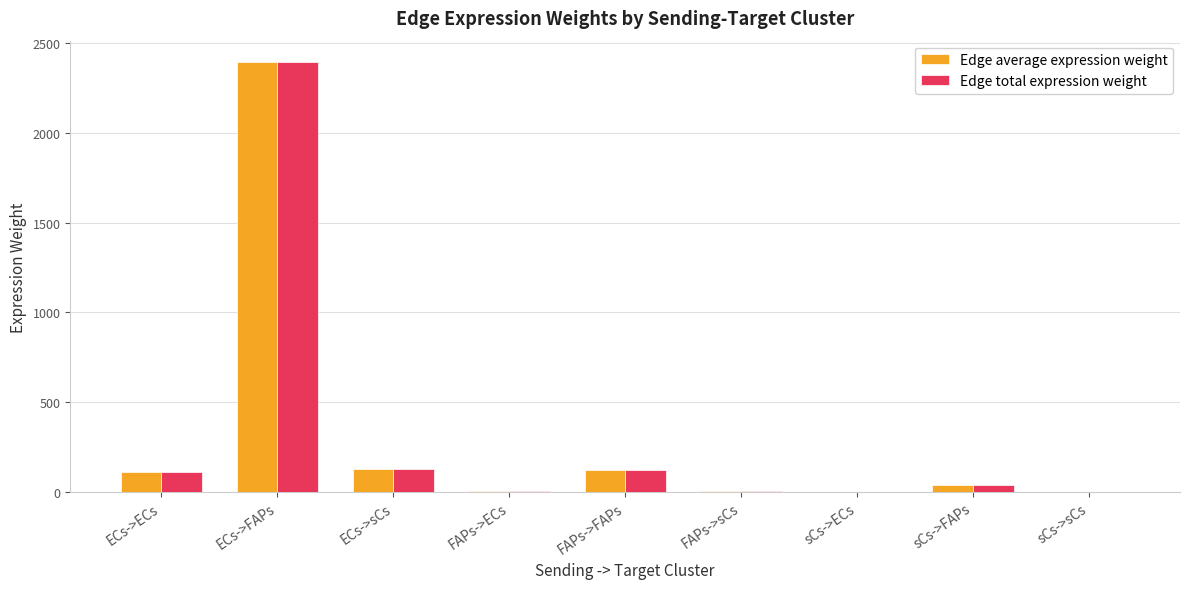

Is the value of Edge total expression weight at FAPs->sCs greater than the value of Edge average expression weight at FAPs->FAPs?

No